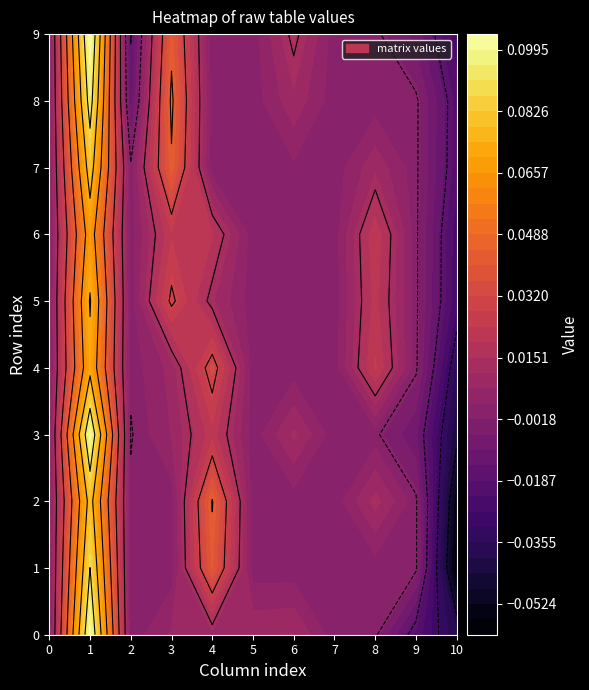

Reading right to left, what are all the values shown in this chart?

0: -0.0	-0.0	0.0	0.0	0.0	0.0	0.0	0.0	0.0	0.1	0.0
1: -0.1	0.0	0.0	0.0	0.0	0.0	0.0	0.0	0.0	0.1	0.0
2: -0.1	0.0	0.0	0.0	0.0	0.0	0.0	0.0	0.0	0.1	0.0
3: -0.0	-0.0	0.0	0.0	0.0	0.0	0.0	0.0	-0.0	0.1	0.0
4: -0.0	0.0	0.0	0.0	0.0	0.0	0.0	0.0	0.0	0.1	0.0
5: -0.0	0.0	0.0	0.0	0.0	0.0	0.0	0.0	0.0	0.1	0.0
6: -0.0	0.0	0.0	0.0	0.0	0.0	0.0	0.0	0.0	0.1	0.0
7: -0.0	0.0	0.0	0.0	0.0	0.0	0.0	0.0	0.0	0.1	0.0
8: -0.0	0.0	0.0	0.0	0.0	0.0	0.0	0.0	-0.0	0.1	0.0
9: -0.0	-0.0	0.0	0.0	0.0	0.0	0.0	0.0	-0.0	0.1	0.0